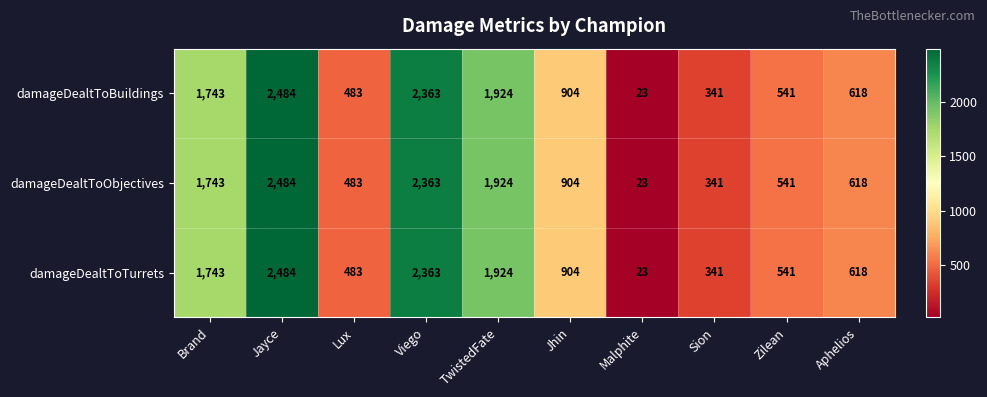

The value of damageDealtToBuildings at Aphelios is 618. True or false?

True